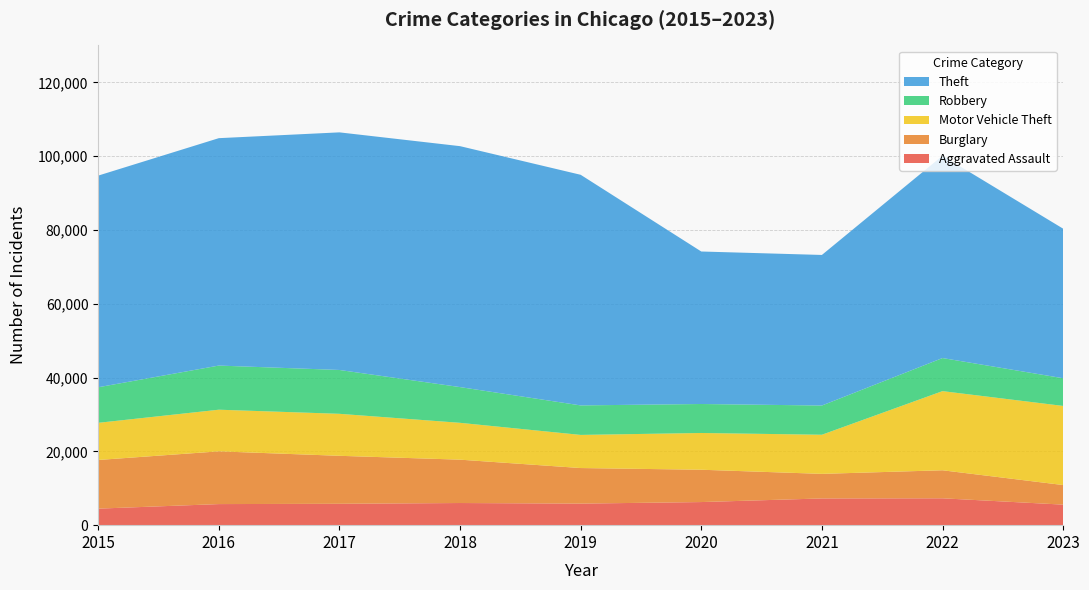

Reading right to left, extract all data points from this chart.

Aggravated Assault: 2023=5565	2022=7280	2021=7242	2020=6262	2019=5841	2018=6001	2017=5793	2016=5712	2015=4480
Burglary: 2023=5308	2022=7593	2021=6659	2020=8758	2019=9638	2018=11747	2017=13001	2016=14289	2015=13184
Motor Vehicle Theft: 2023=21437	2022=21448	2021=10601	2020=9959	2019=8977	2018=9985	2017=11380	2016=11286	2015=10068
Robbery: 2023=7504	2022=8964	2021=7918	2020=7855	2019=7995	2018=9681	2017=11880	2016=11960	2015=9638
Theft: 2023=40531	2022=54831	2021=40801	2020=41322	2019=62492	2018=65287	2017=64386	2016=61621	2015=57350